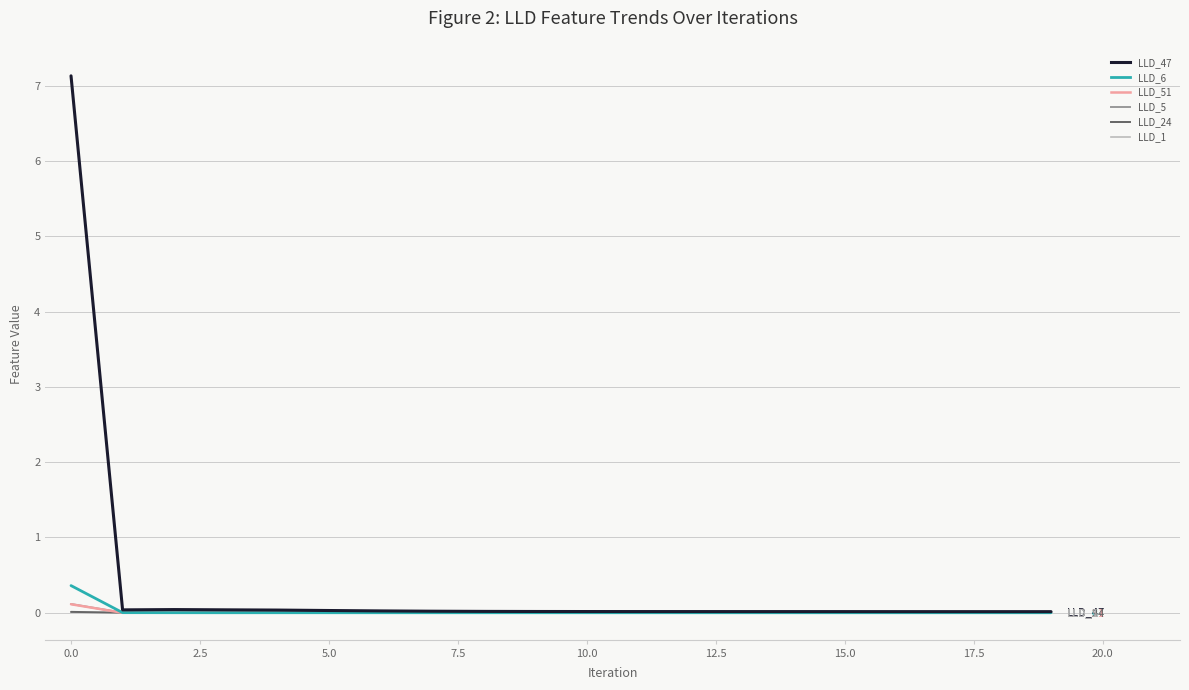

Which series has the widest spread of values?

LLD_47